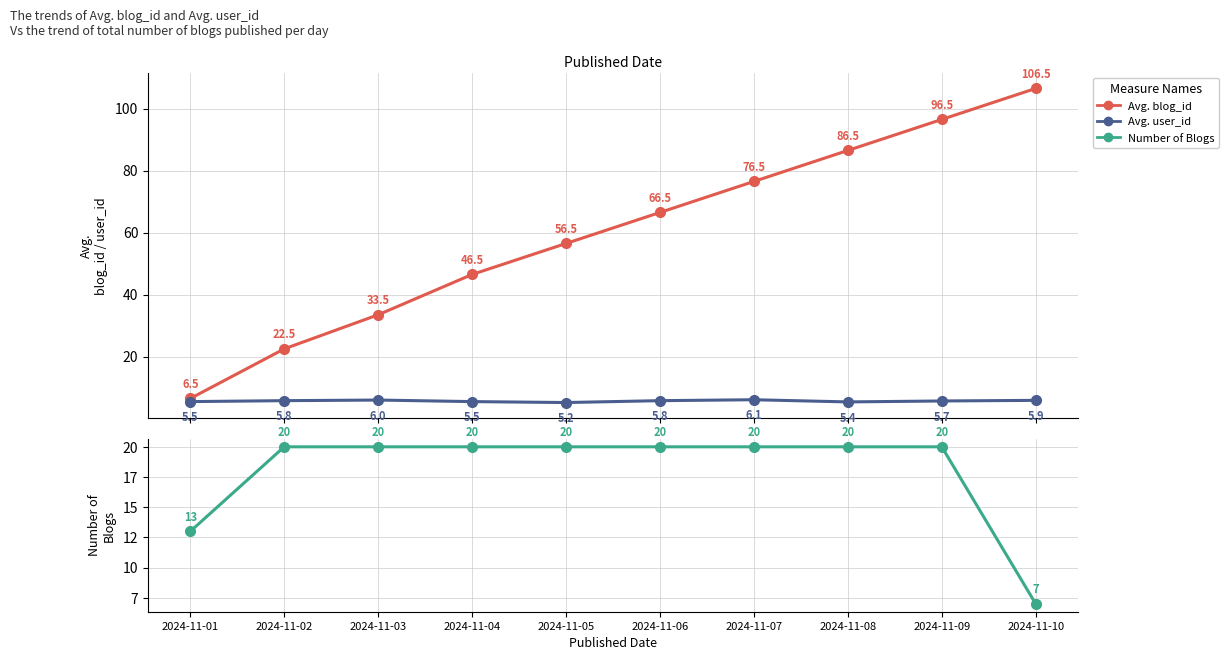

True or false: Avg. user_id and Avg. blog_id intersect in this chart.

False